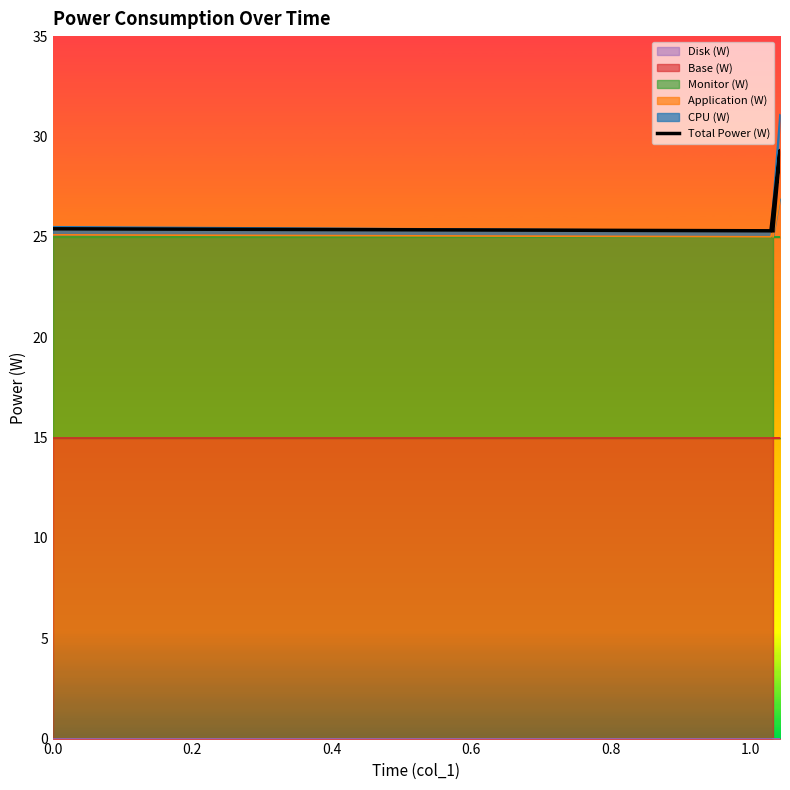

List the labels in order of value, smallest first.

0.2, 0.8, 0.0, 0.6, 0.4